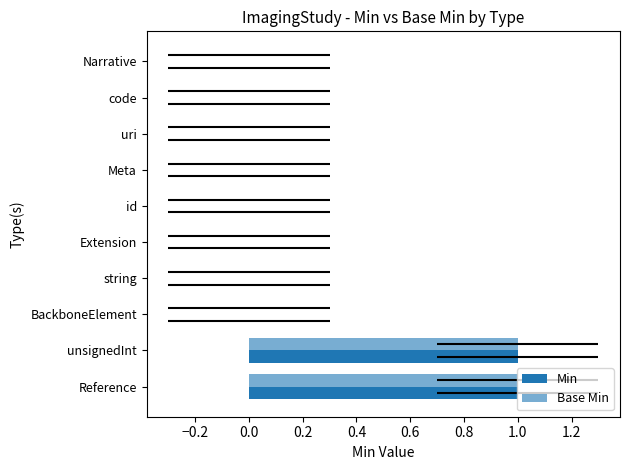

How many series are shown in this chart?

2